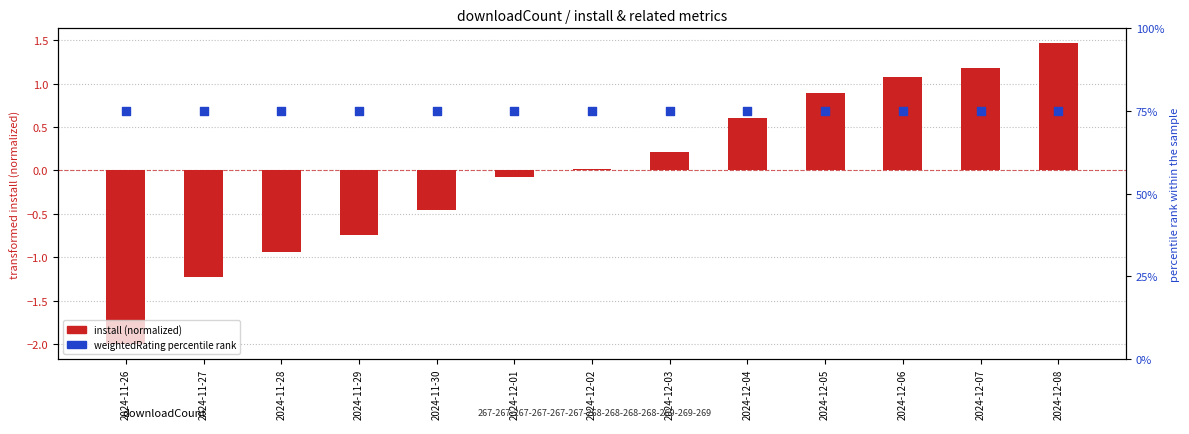

Which series contains the lowest Y value?

install